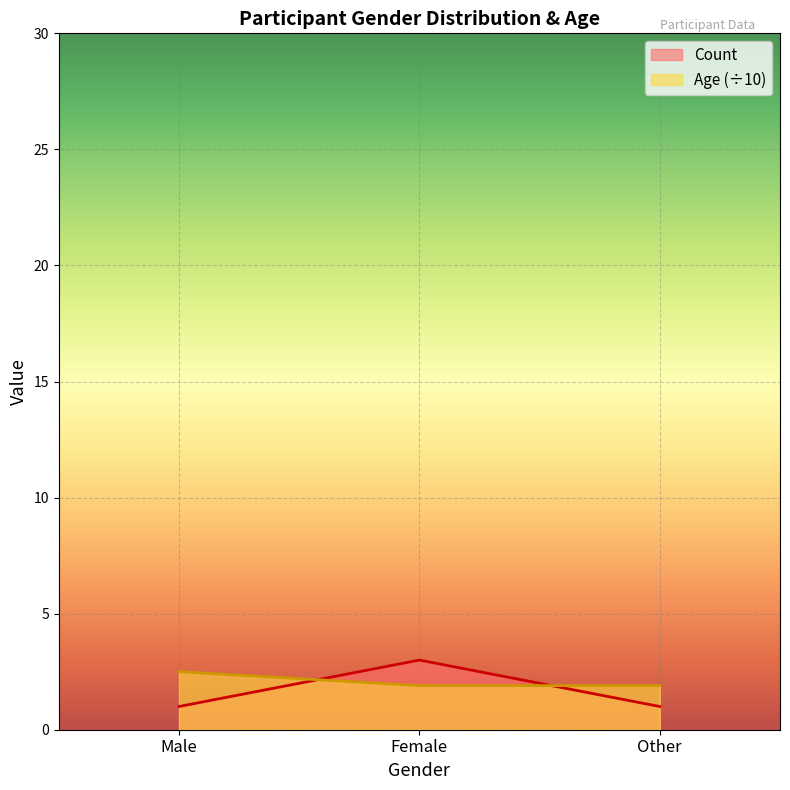

True or false: Female and Male intersect in this chart.

False